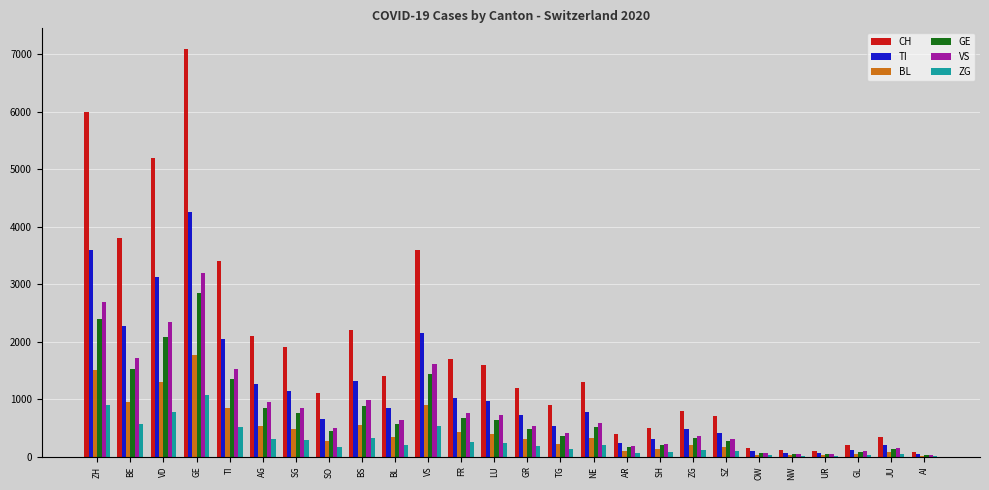

Count the number of categories in the chart.

26